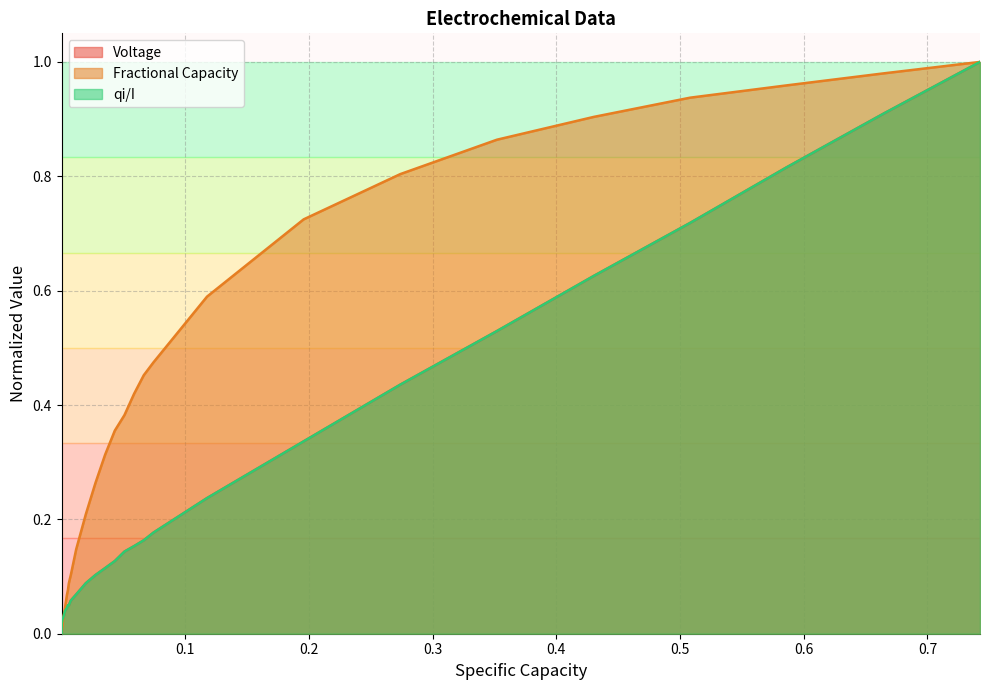

In Voltage, how many points are higher than both neighbors (excluding endpoints)?

2